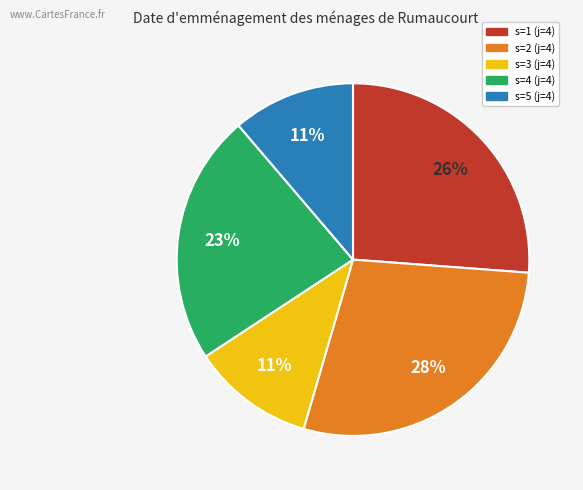

Do s=2 (j=4) and s=5 (j=4) together represent more than half of the pie?

No